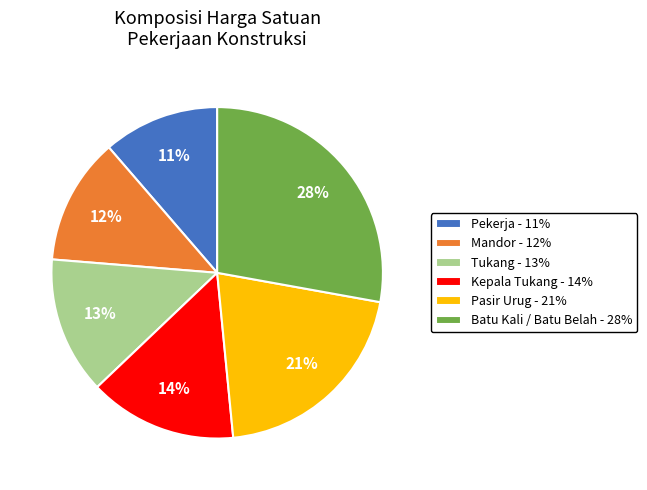

Does Tukang account for over 50% of the chart?

No